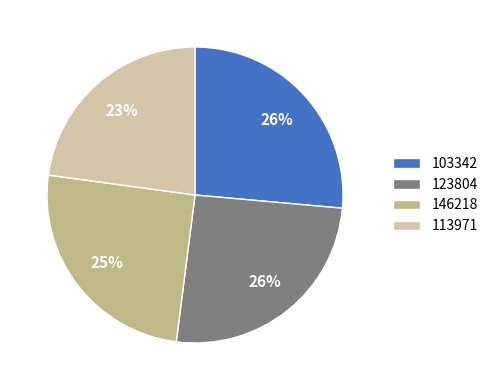

Combined, do 146218 and 113971 account for over 50%?

No